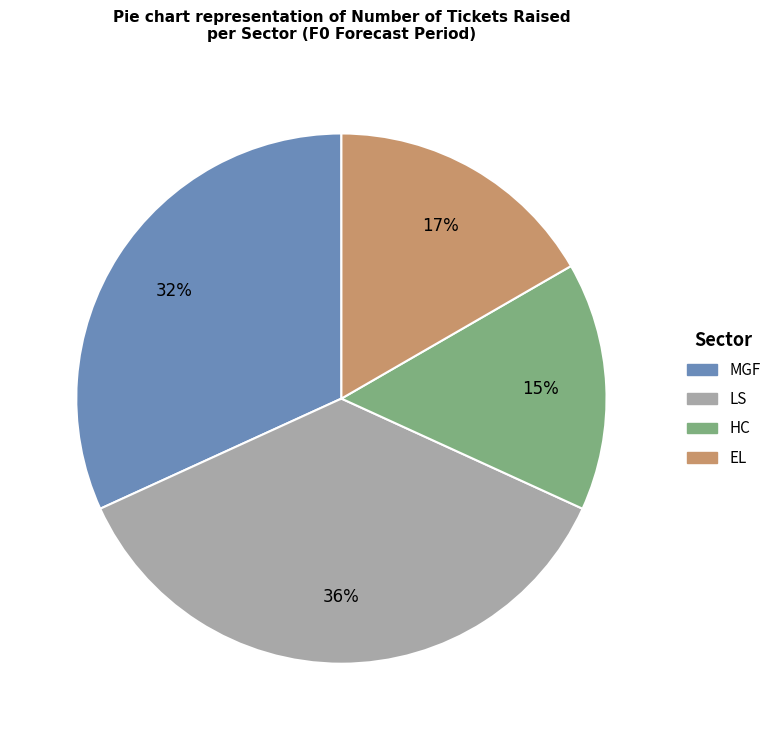

Count the number of slices in the pie.

4